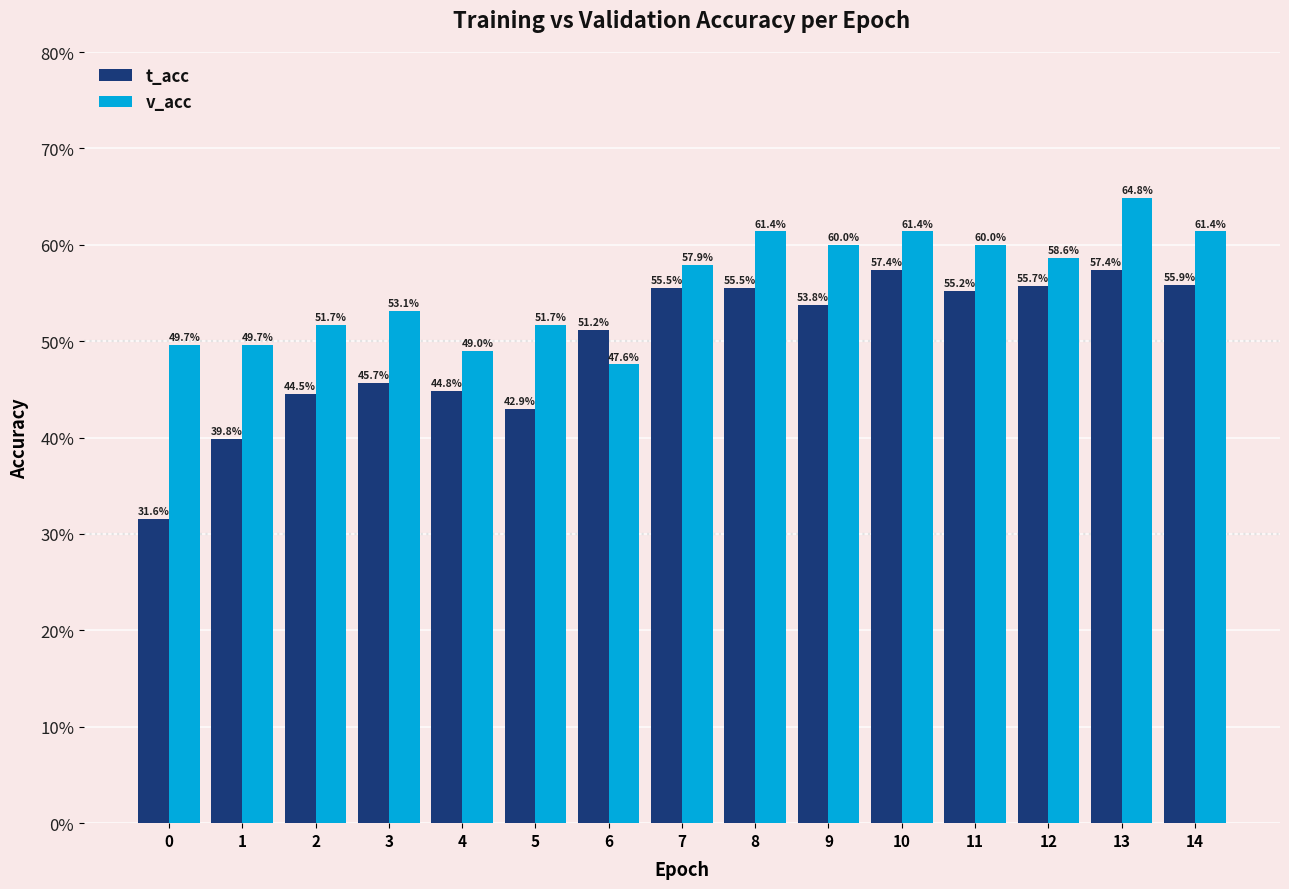

Reading left to right, transcribe all the data shown in this chart.

t_acc: 0=0.3	1=0.4	2=0.4	3=0.5	4=0.4	5=0.4	6=0.5	7=0.6	8=0.6	9=0.5	10=0.6	11=0.6	12=0.6	13=0.6	14=0.6
v_acc: 0=0.5	1=0.5	2=0.5	3=0.5	4=0.5	5=0.5	6=0.5	7=0.6	8=0.6	9=0.6	10=0.6	11=0.6	12=0.6	13=0.6	14=0.6